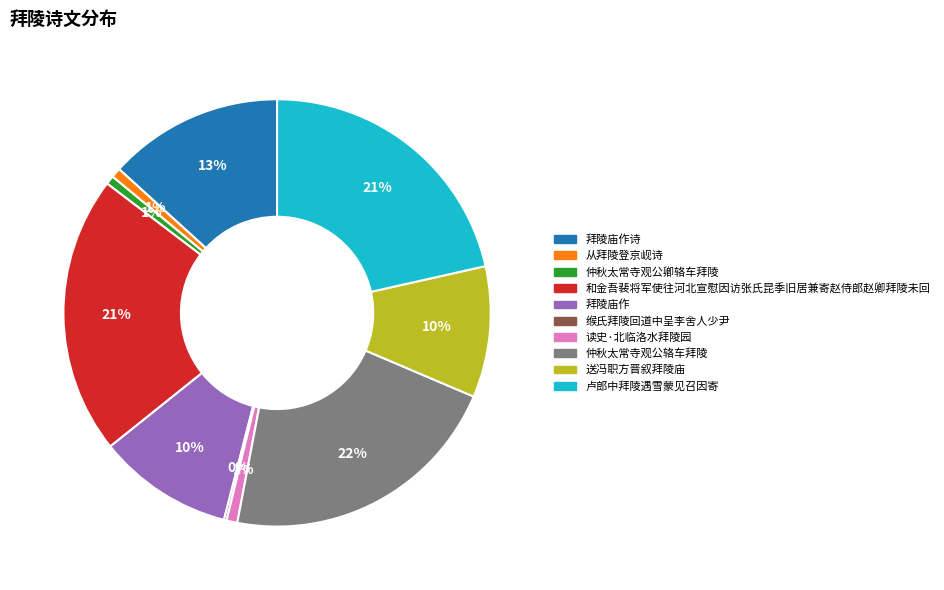

Is there a majority slice in this chart?

No